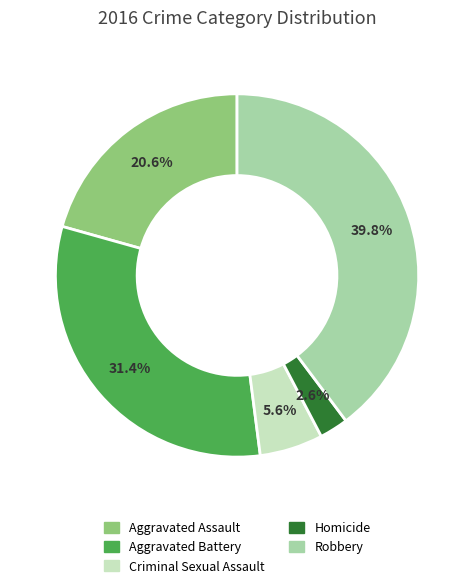

The Aggravated Assault slice represents 21% of the pie. True or false?

True